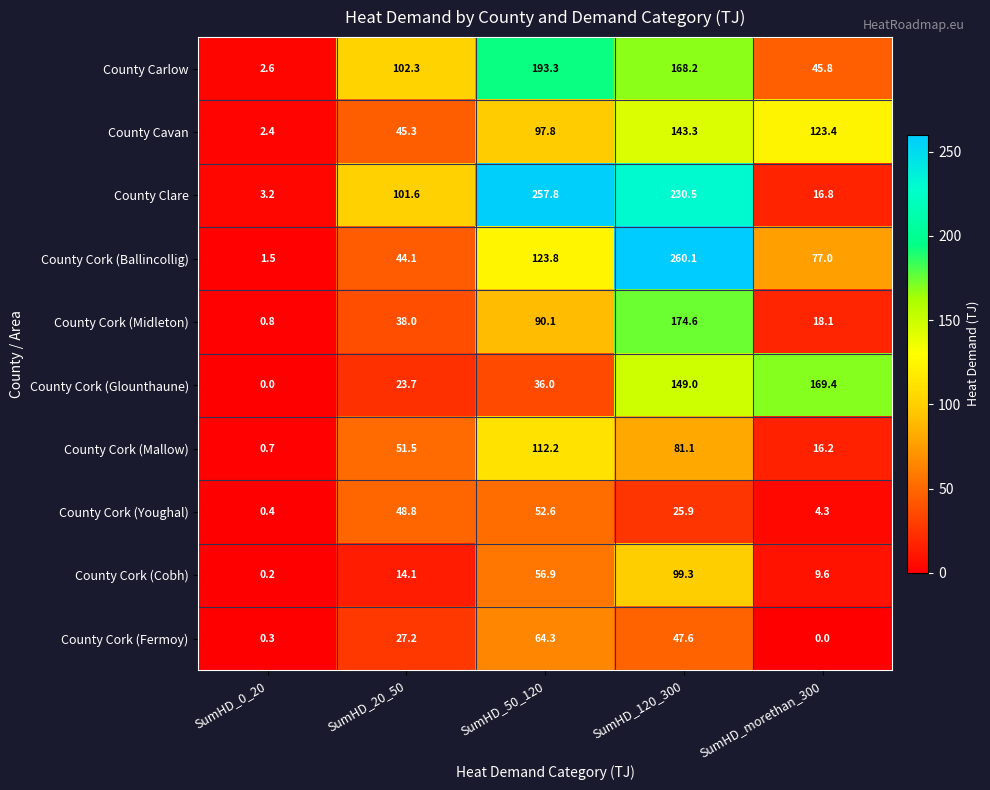

Rank the series at SumHD_0_20 from highest to lowest value.

County Clare, County Carlow, County Cavan, County Cork (Ballincollig), County Cork (Midleton), County Cork (Mallow), County Cork (Youghal), County Cork (Fermoy), County Cork (Cobh), County Cork (Glounthaune)